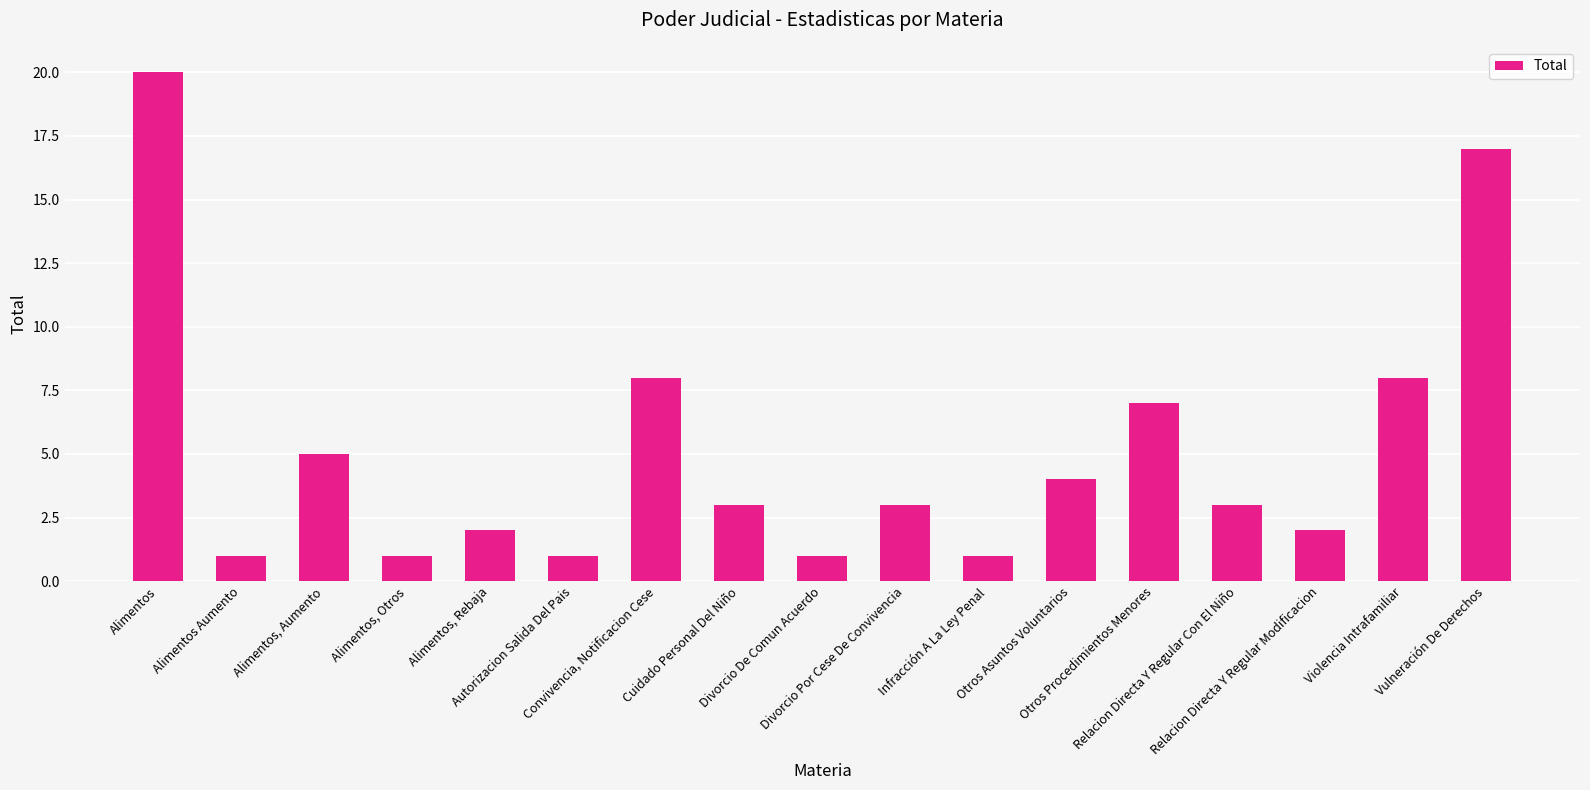

What is the value of the 10th bar from the left?

3